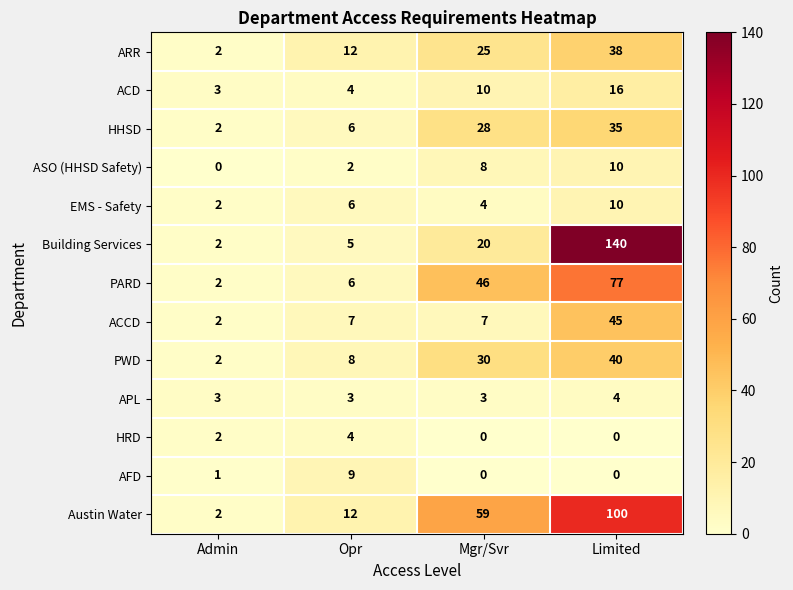

What is the greatest value displayed?

140